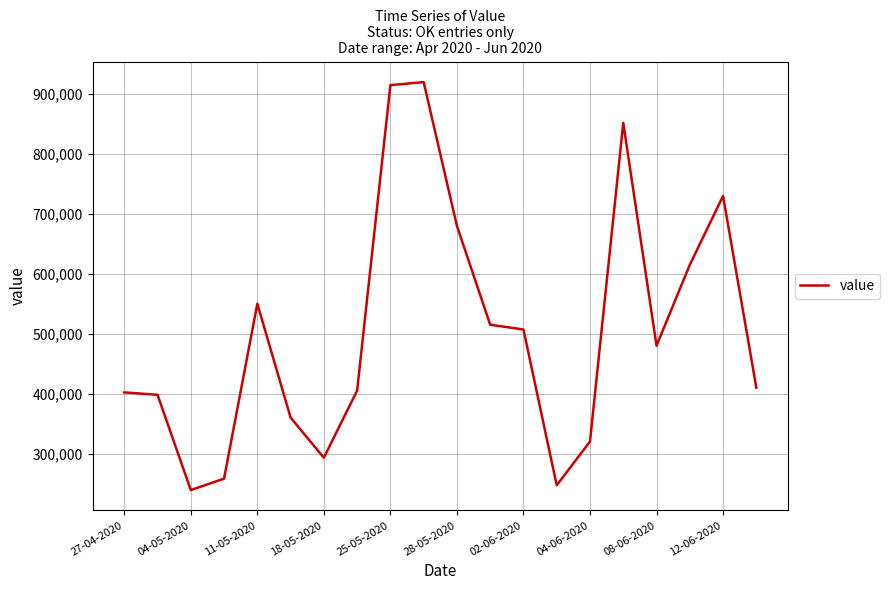

What is the minimum value shown in the chart?

239000